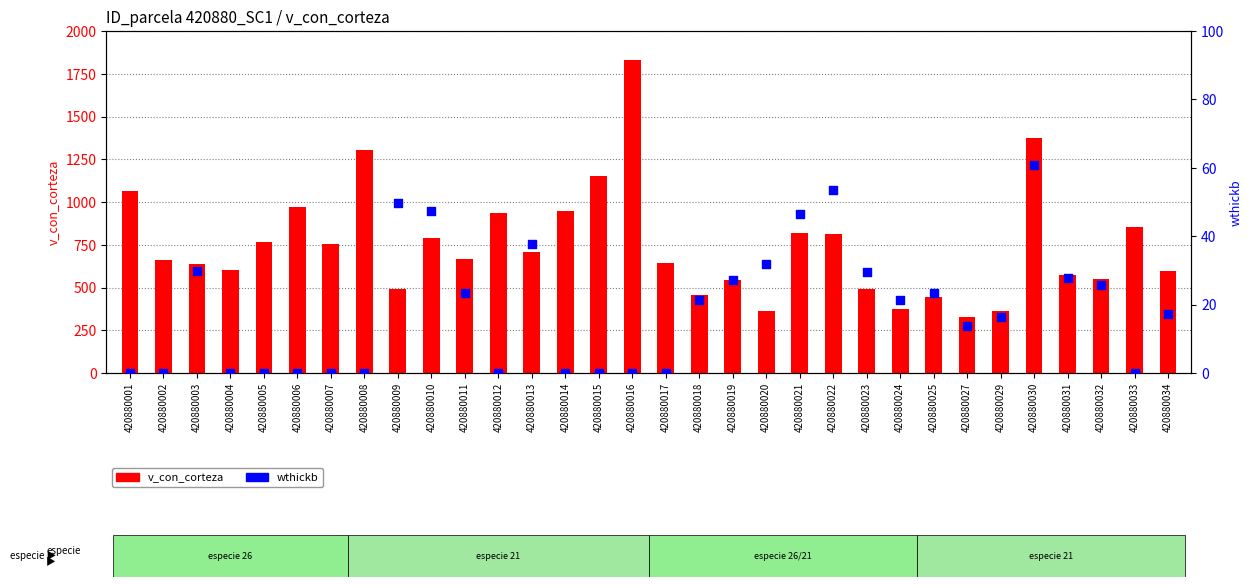

Which series has the largest total across all categories?

v_con_corteza